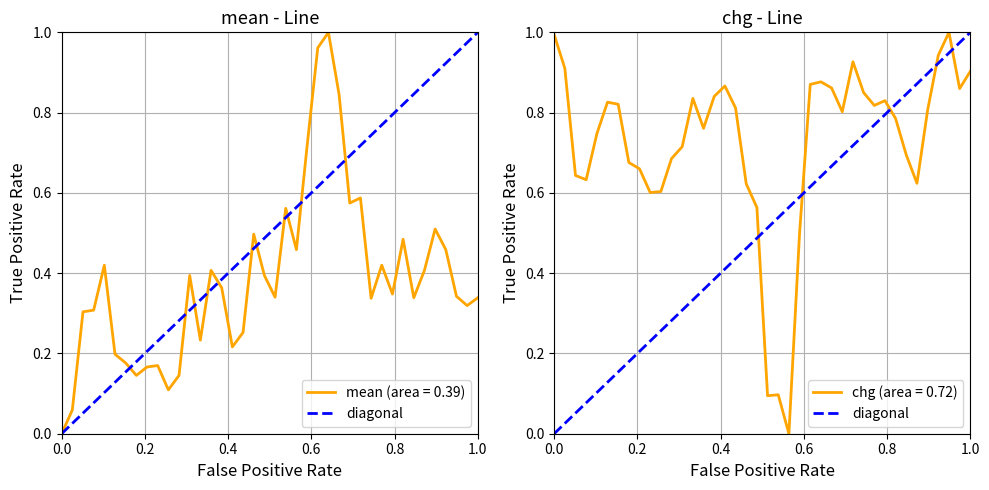

What is the maximum value for chg (area = 0.72)?

1.0